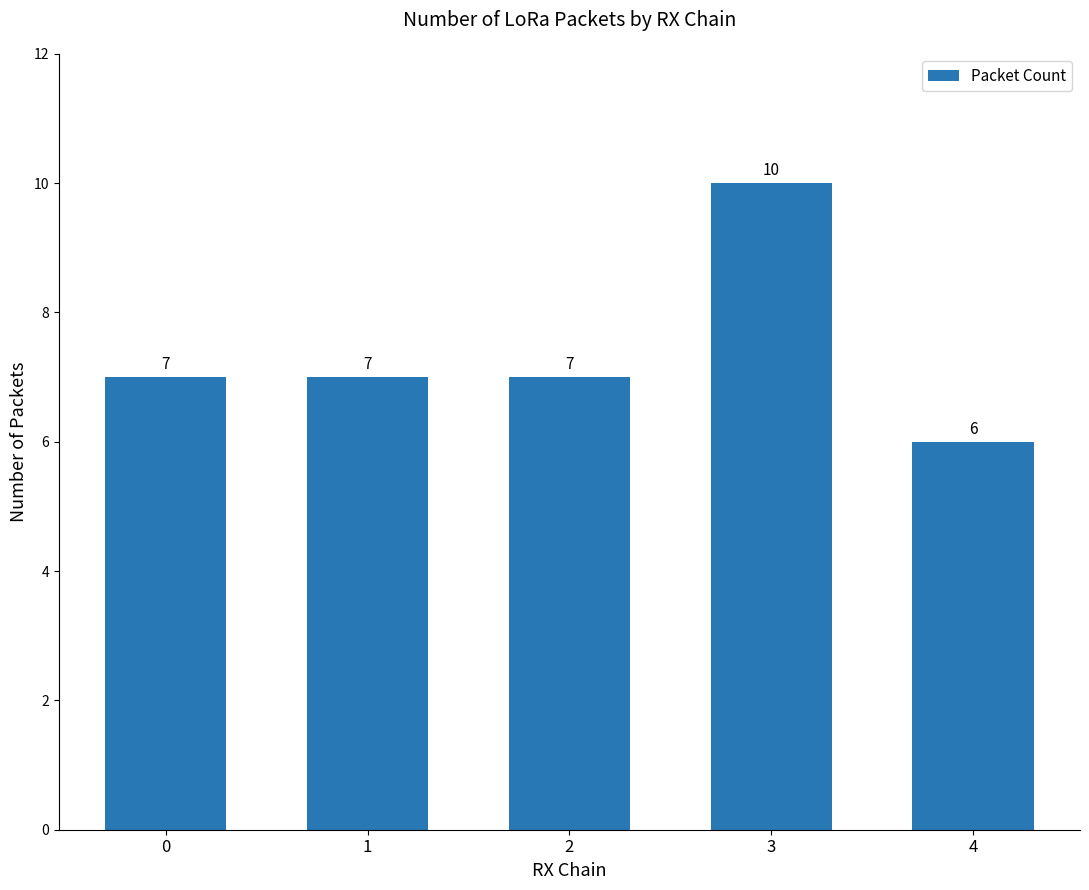

What is the greatest value displayed?

10